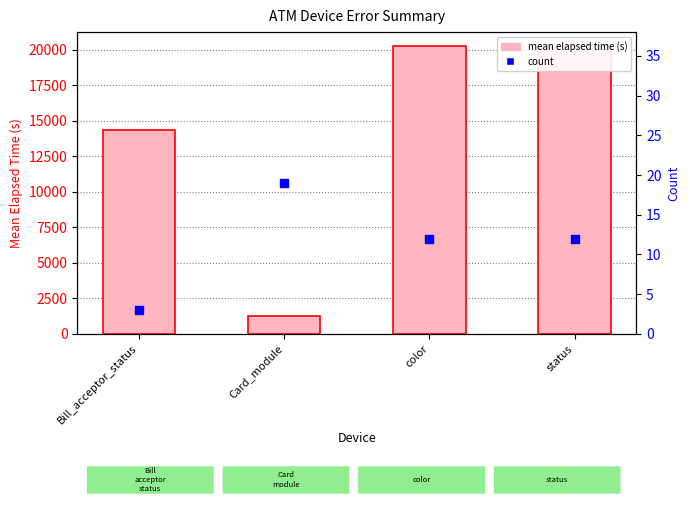

At how many categories does at least one series exceed 17627?

2